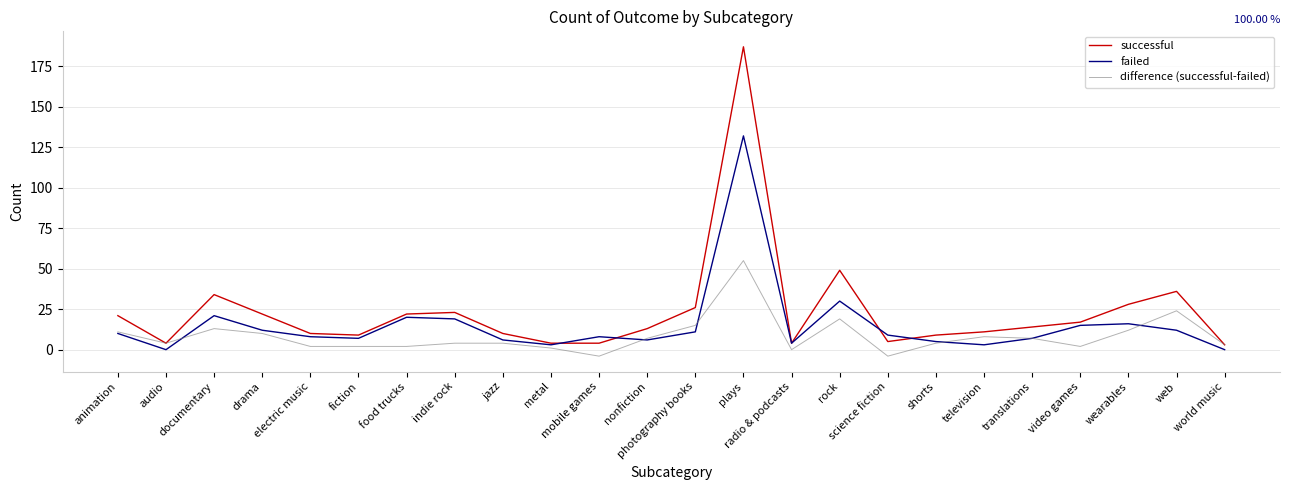

Where is difference (successful-failed) nearest to the value 25?

web